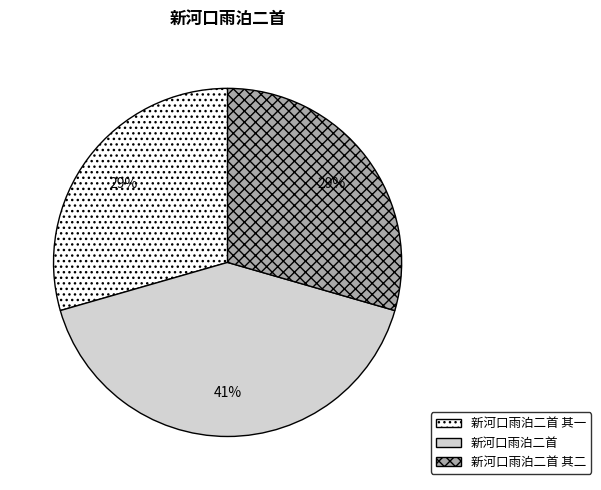

Do 新河口雨泊二首 and 新河口雨泊二首 其二 together represent more than half of the pie?

Yes